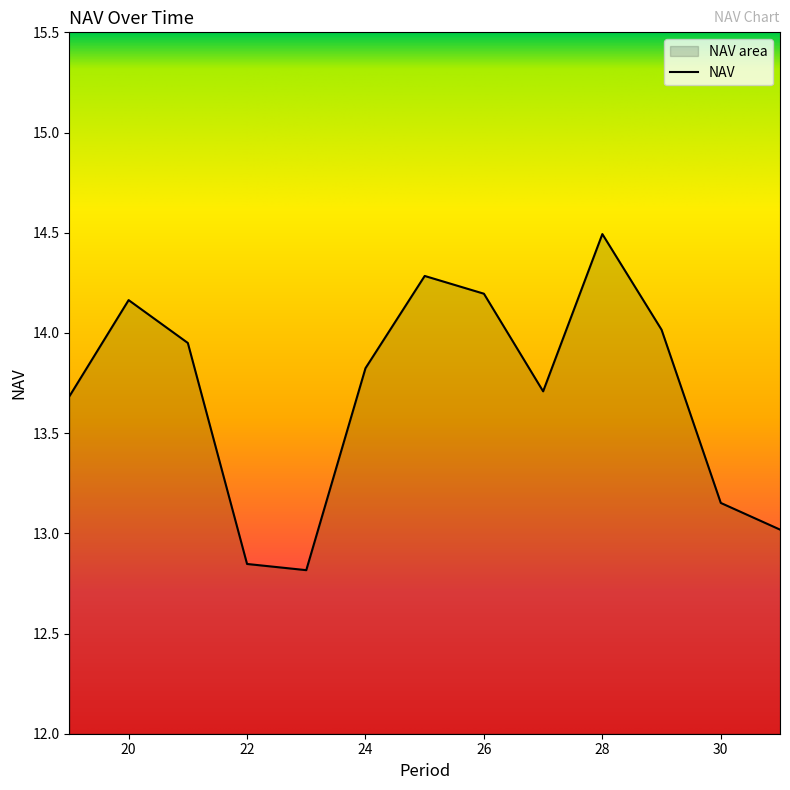

How many lines are shown in the chart?

1